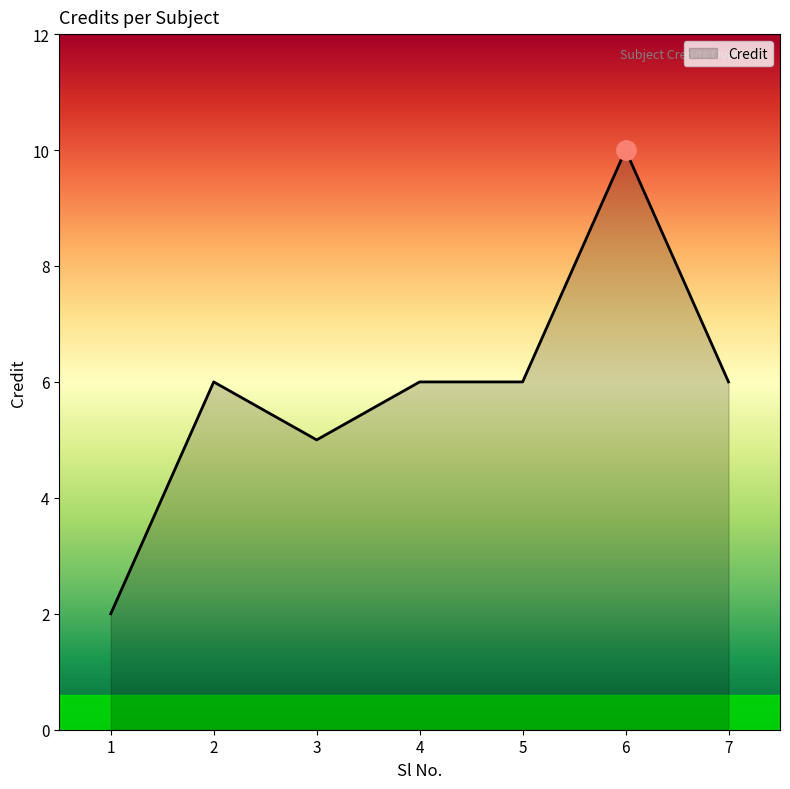

What is the approximate value at 4?

6